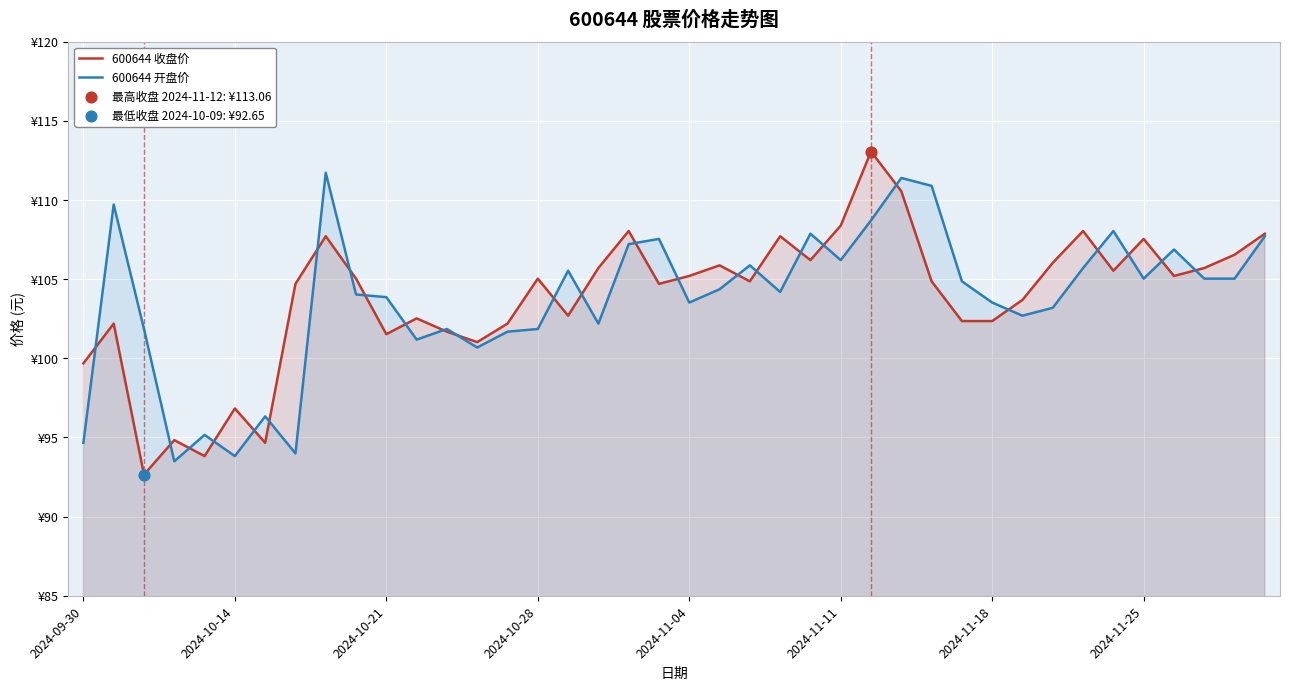

Which series reaches the maximum Y coordinate?

600644 收盘价